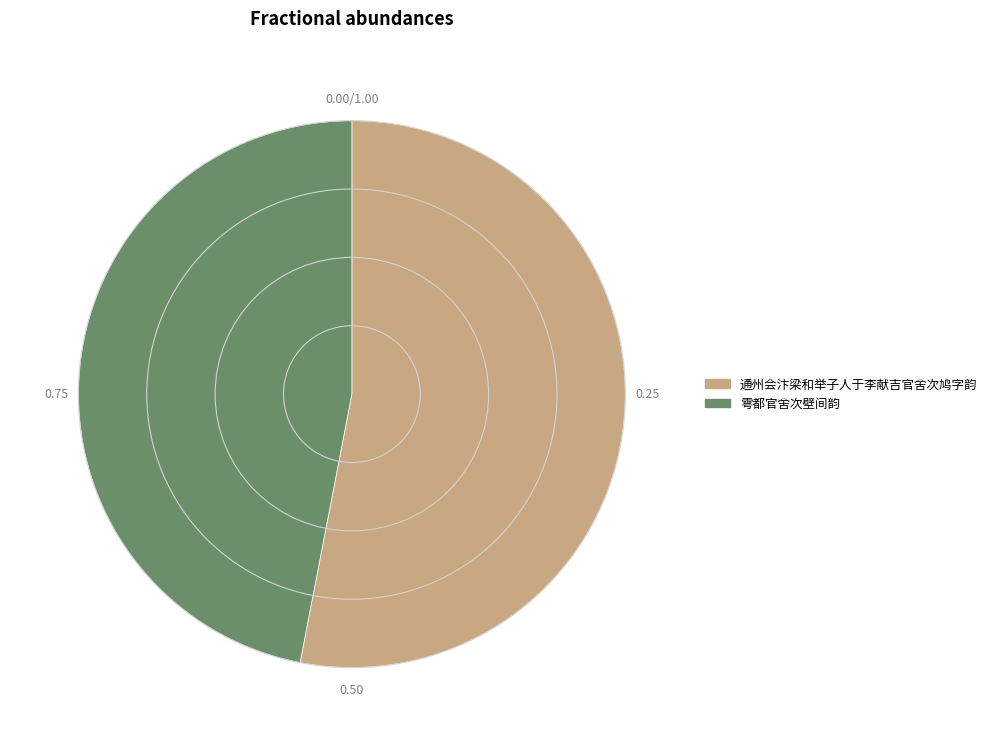

Is it true that 雩都官舍次壁间韵 is 47% of the pie?

True